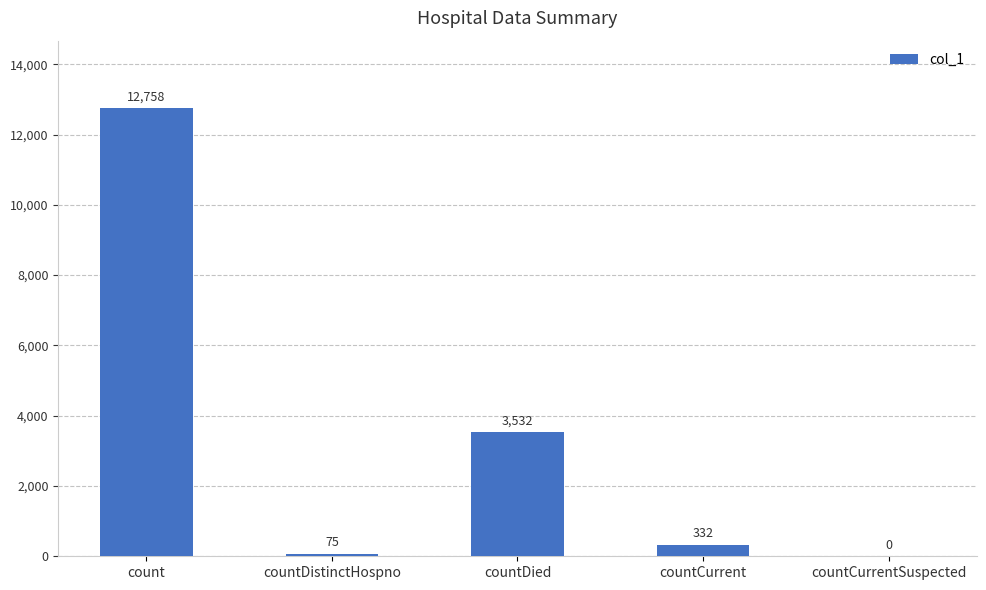

How many data points does each series have?

5